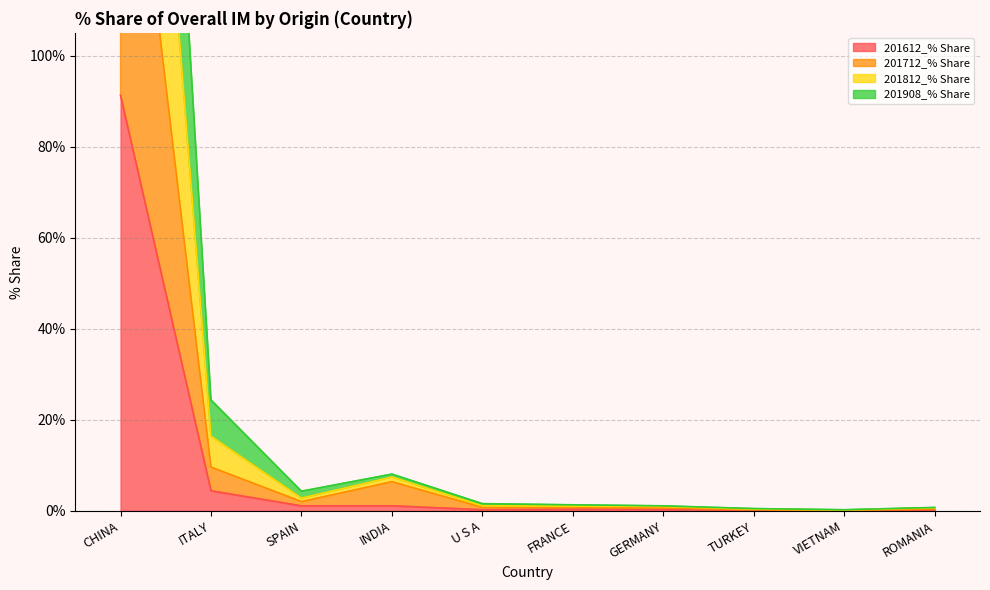

What is the lowest value of the 201908_% Share series?

0.2